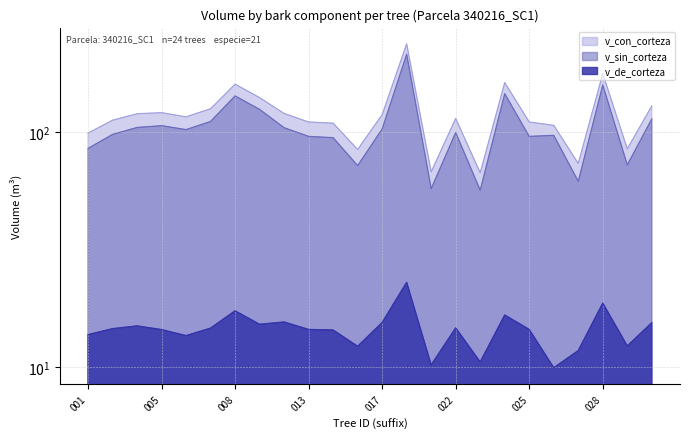

What are all the series names shown in the legend?

v_con_corteza, v_sin_corteza, v_de_corteza